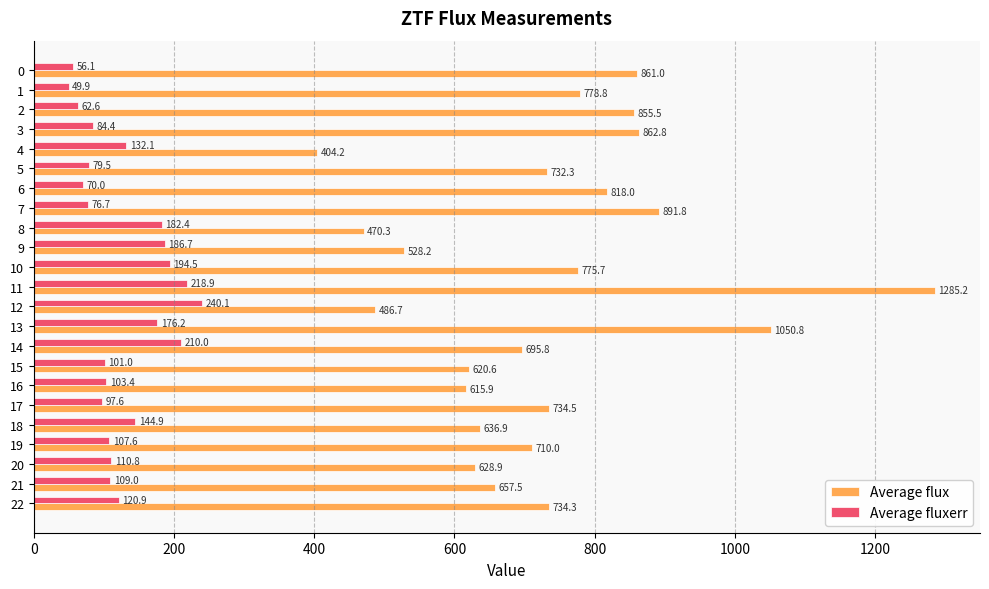

How many data points does each series have?

23